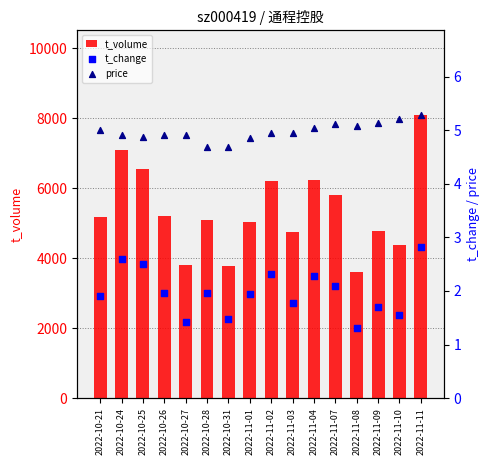

Is the value of t_change at 2022-10-28 greater than the value of price at 2022-11-10?

No